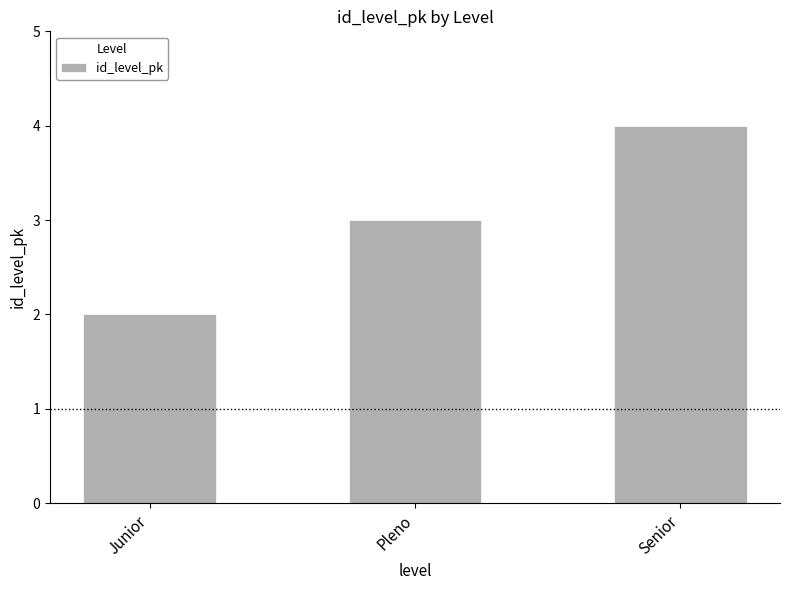

Approximately how many times larger is the value at Pleno compared to Junior?

1.5